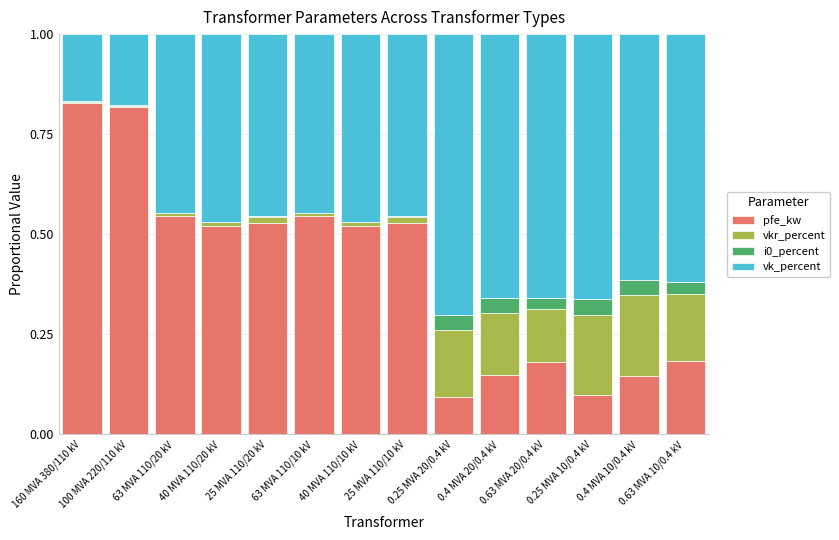

What position from the right is 40 MVA 110/20 kV?

11